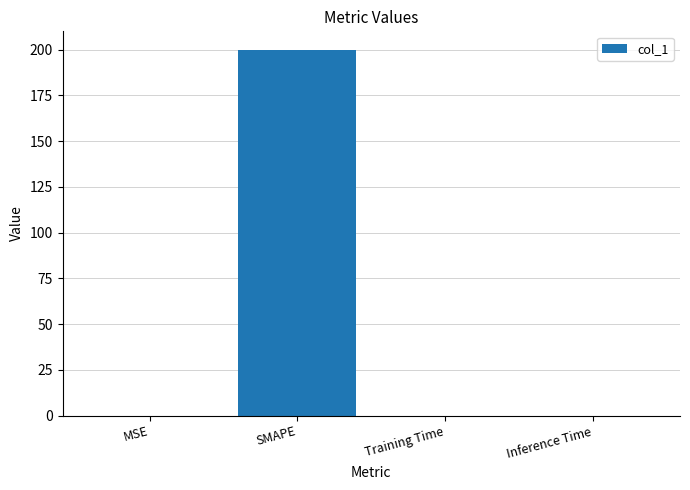

What is the maximum value shown in the chart?

200.0